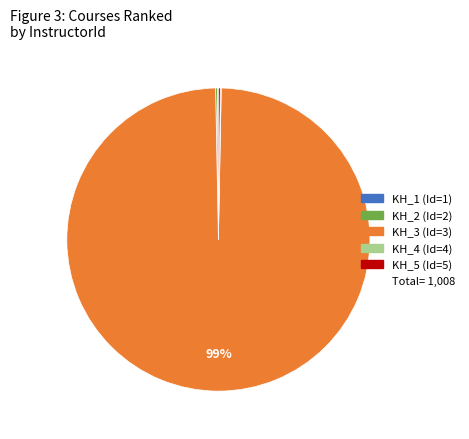

To the nearest percent, what is the average slice percentage?

20%